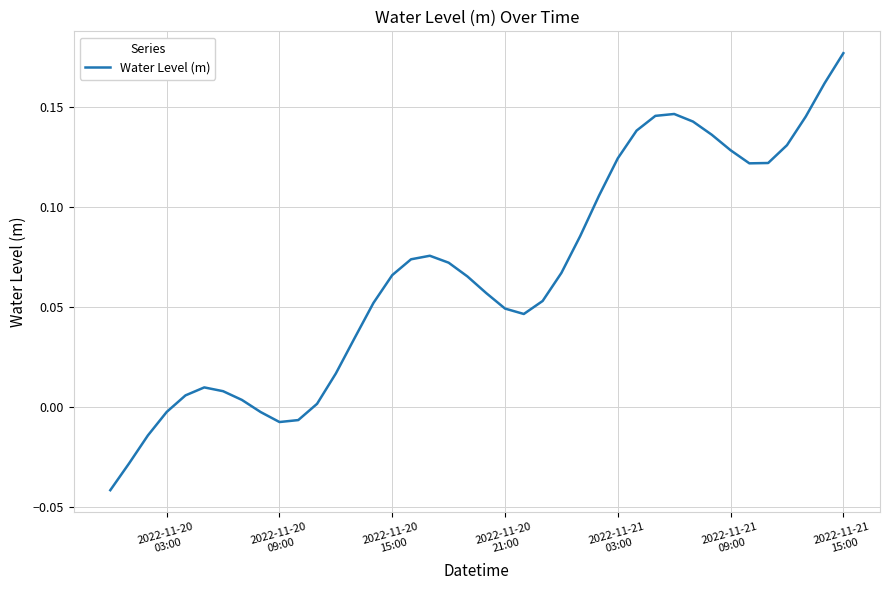

Reading left to right, extract all data points from this chart.

-0.0	-0.0	-0.0	-0.0	0.0	0.0	0.0	0.0	-0.0	-0.0	-0.0	0.0	0.0	0.0	0.1	0.1	0.1	0.1	0.1	0.1	0.1	0.0	0.0	0.1	0.1	0.1	0.1	0.1	0.1	0.1	0.1	0.1	0.1	0.1	0.1	0.1	0.1	0.1	0.2	0.2